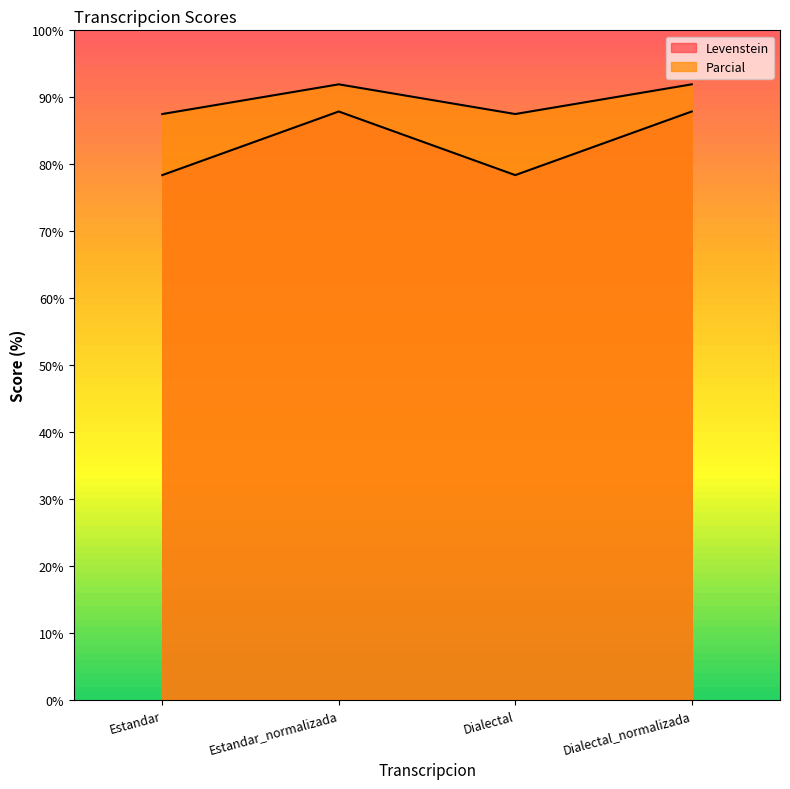

True or false: Parcial and Levenstein cross at least once.

False